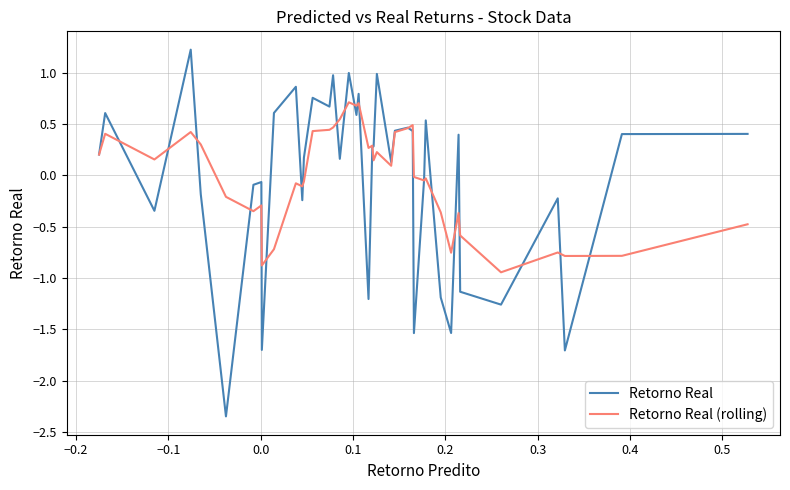

What is the highest value of the Retorno Real (rolling) series?

0.7